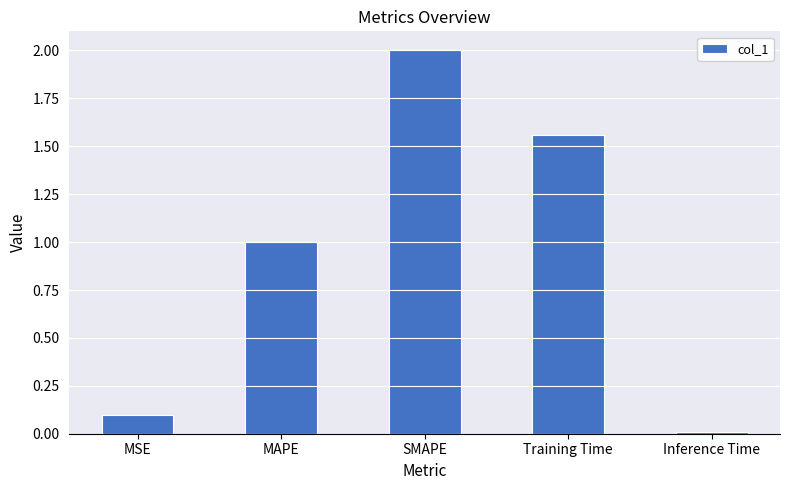

Are the bars horizontal?

No